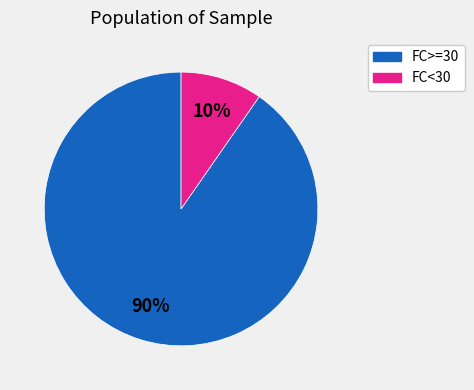

To the nearest percent, what is the average slice percentage?

50%